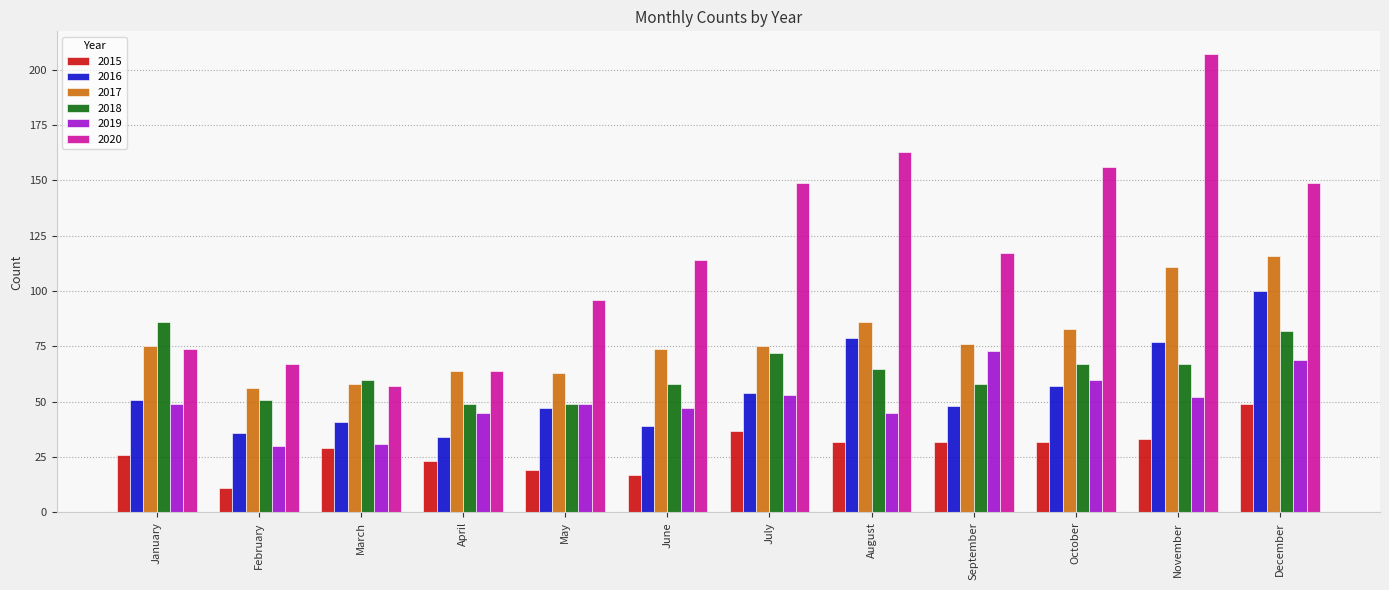

At which category does the chart reach its peak across all series?

November